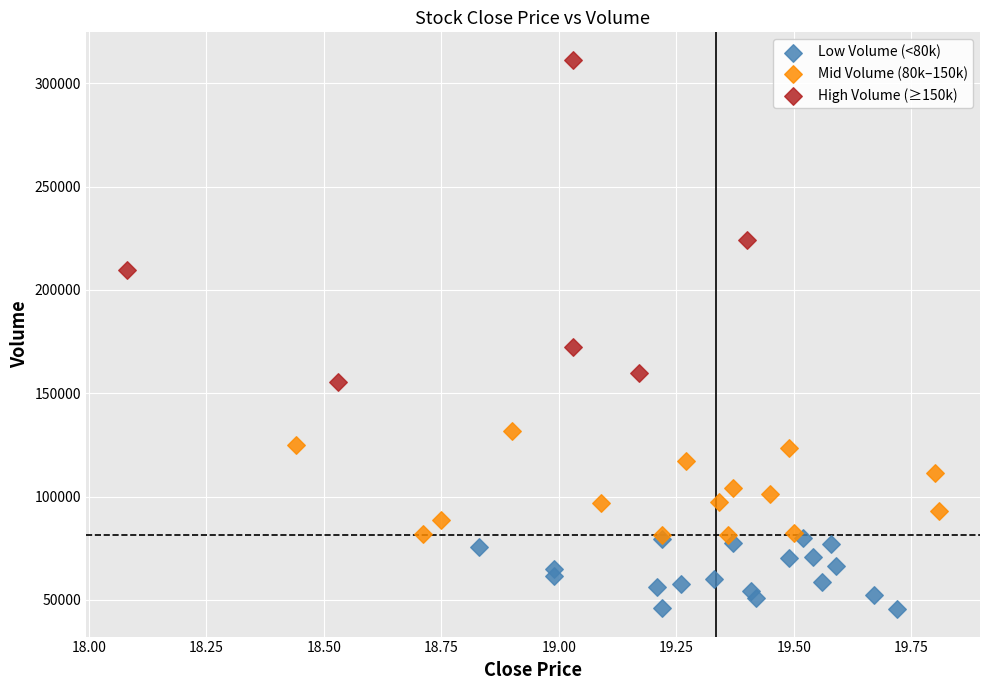

Which series reaches the minimum Y coordinate?

Low Volume (<80k)